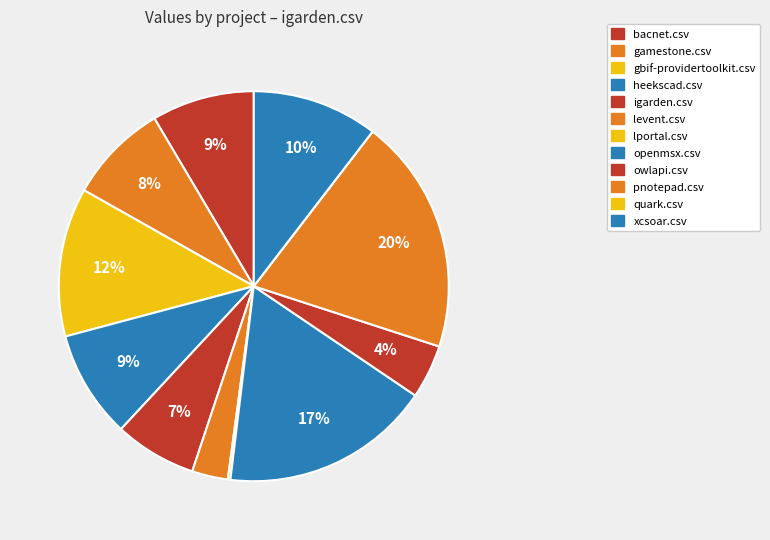

True or false: igarden.csv accounts for 7% of the total.

True